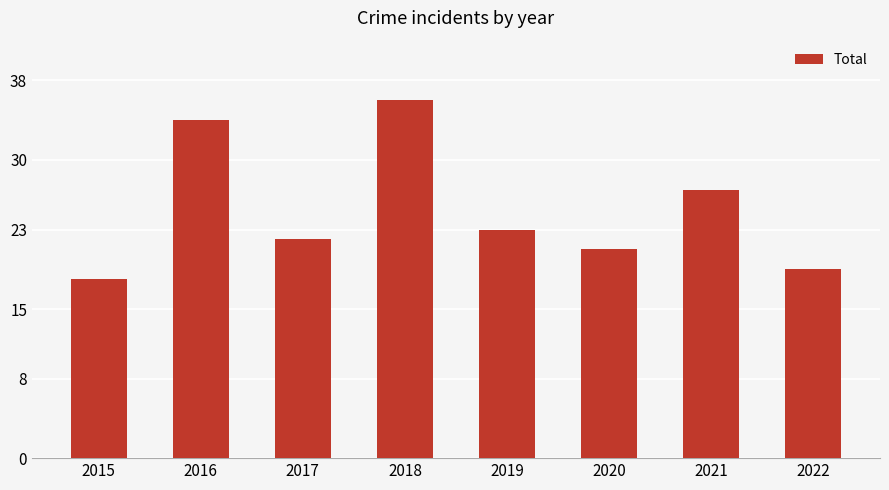

Count the number of categories in the chart.

8